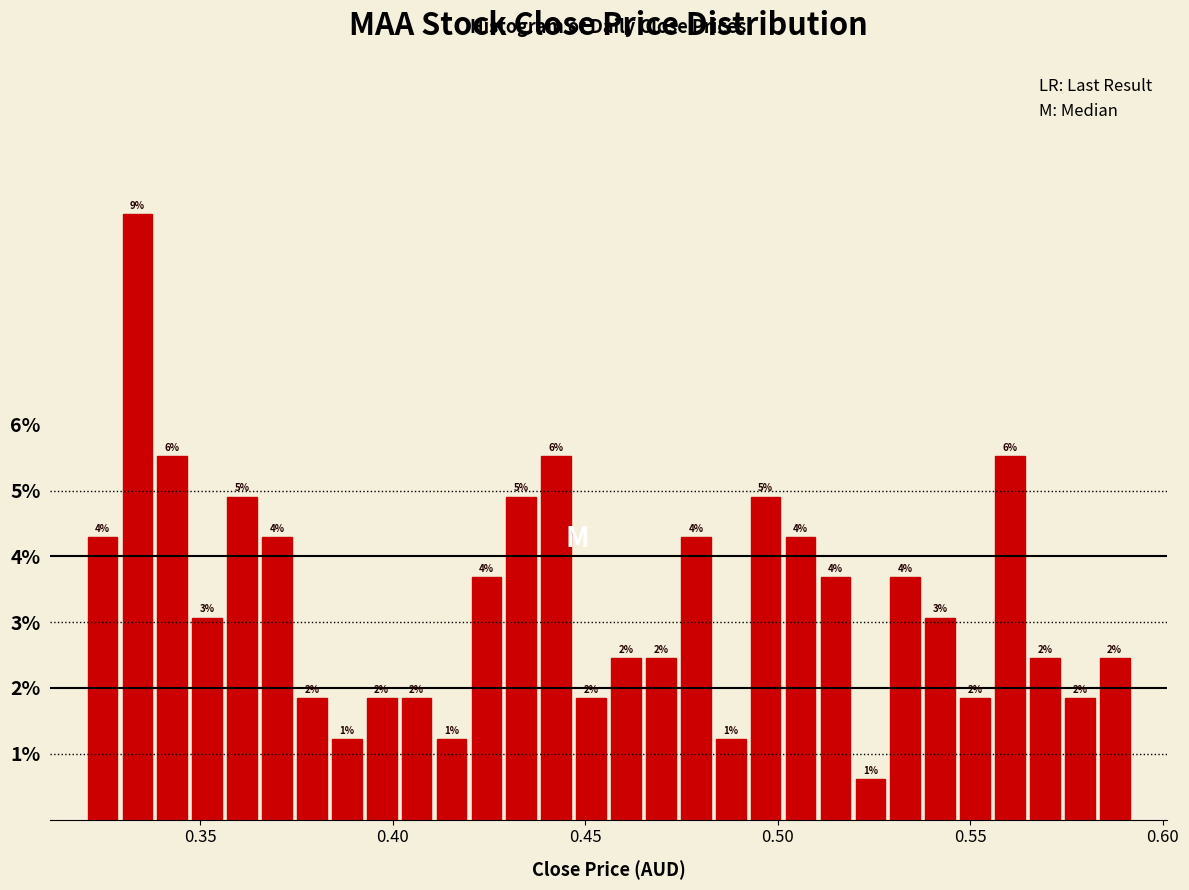

Around what value on the x-axis is the tallest bar? Give the approximate position of its centre, as read against the axis.

0.335